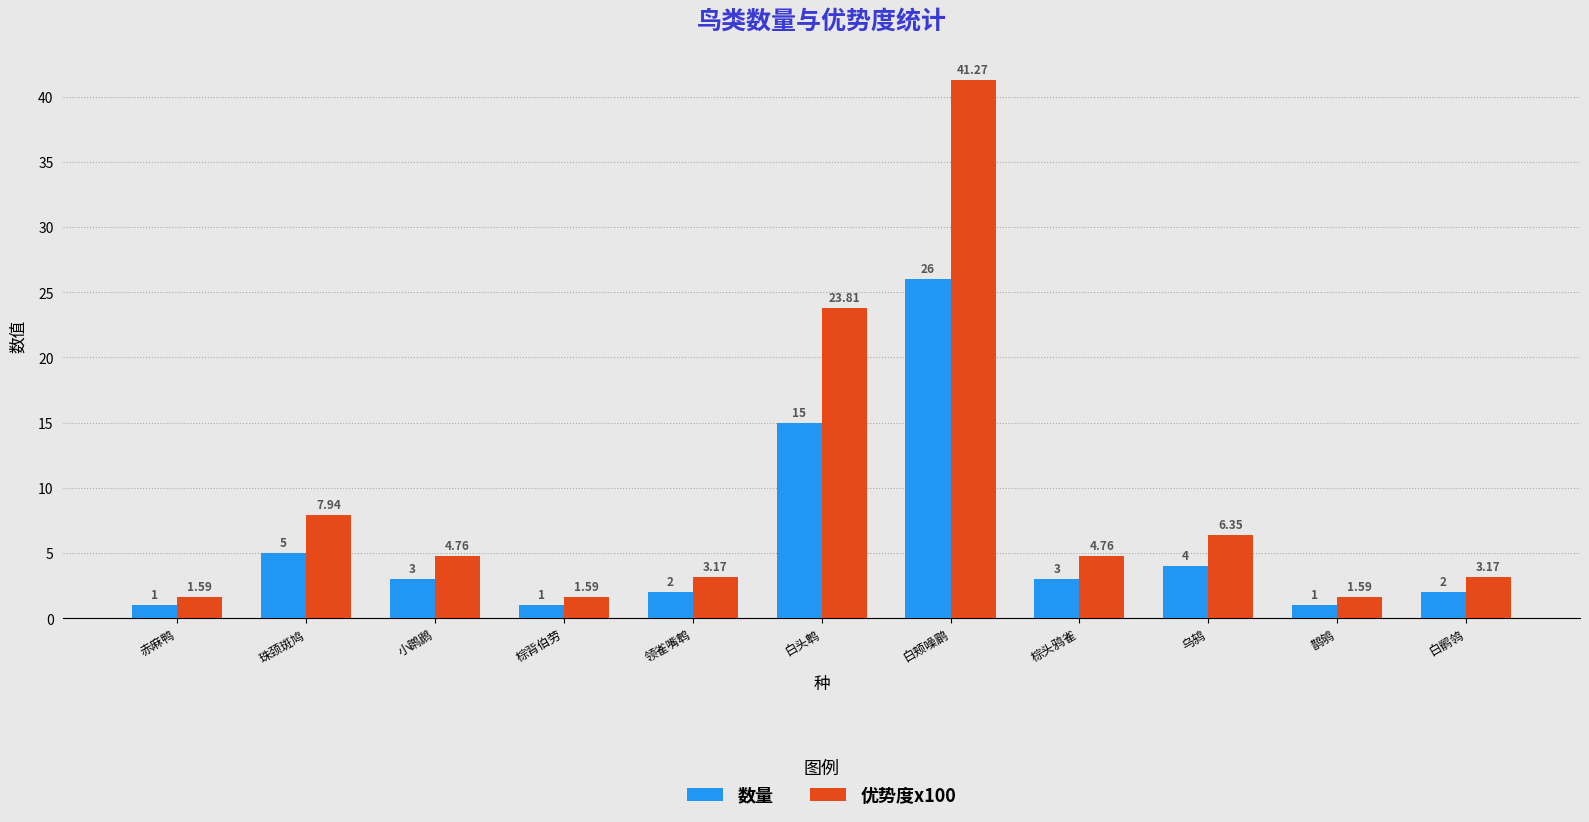

Is the value of 优势度x100 at 白鹡鸰 greater than the value of 数量 at 白颊噪鹛?

No